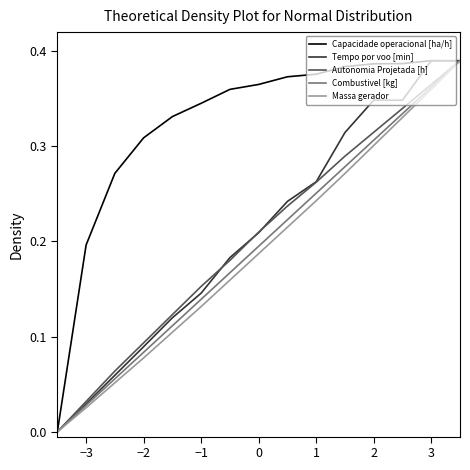

Is it true that Combustivel [kg] equals 0.2 at −1?

False